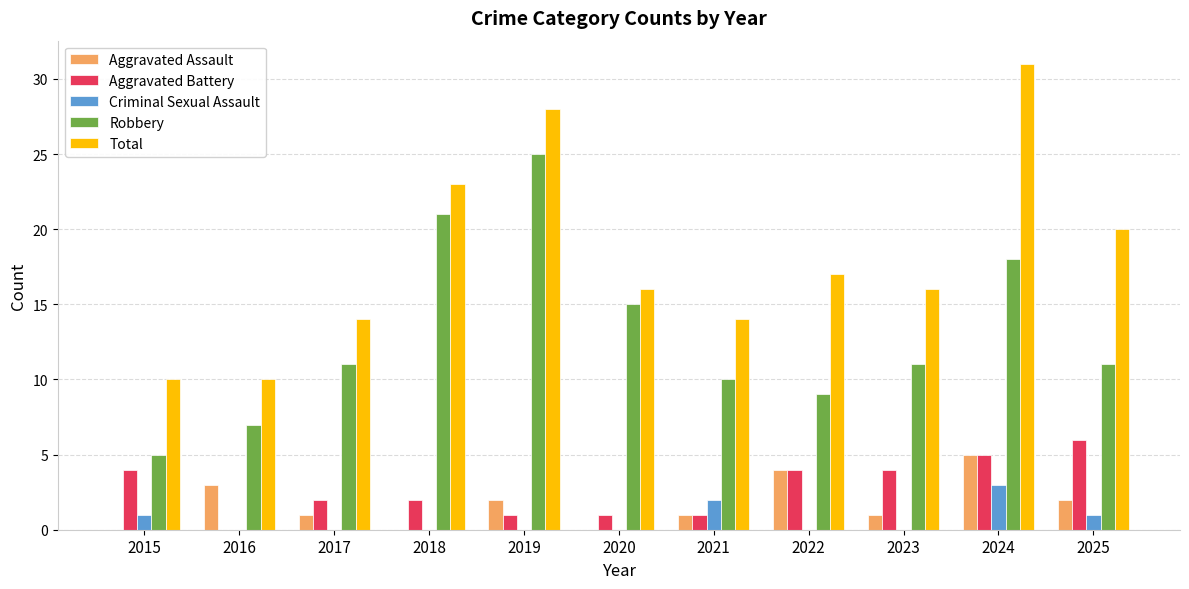

Where is Total nearest to the value 20?

2025